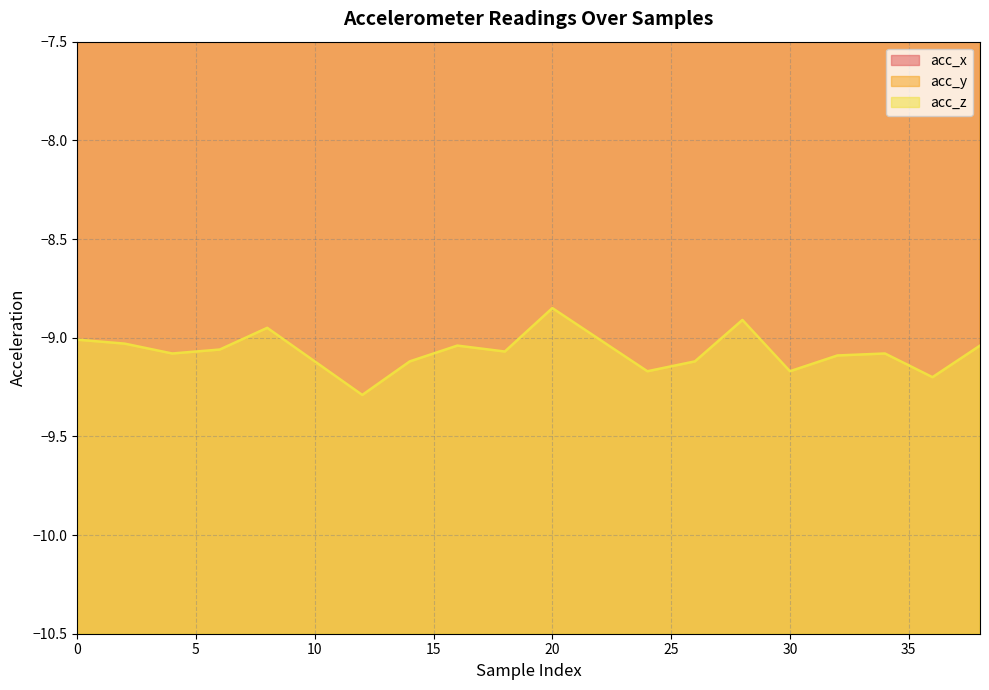

What is the minimum value for acc_z?

-9.3